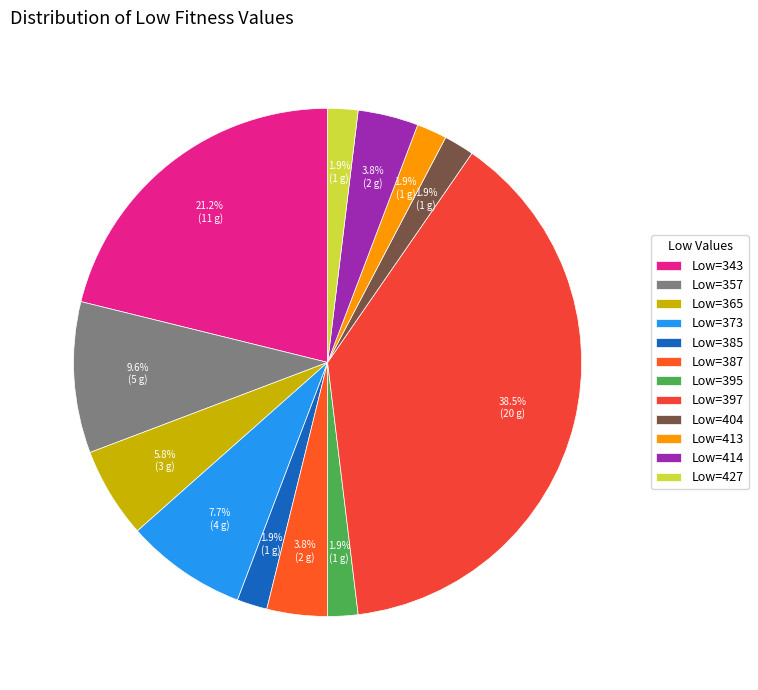

To the nearest percent, what is the average slice percentage?

8%